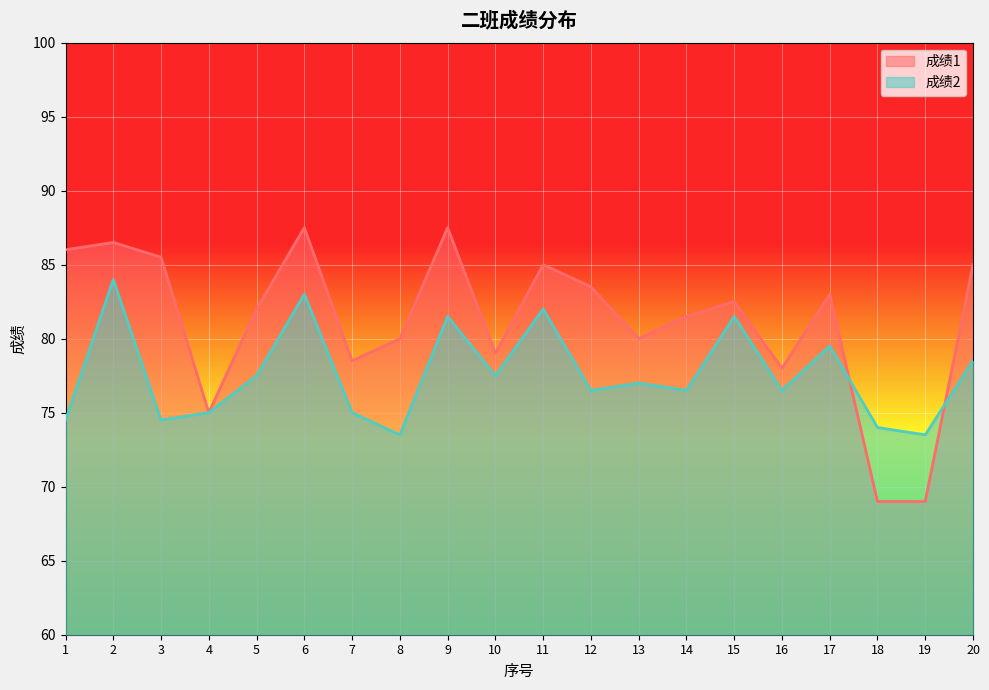

At which category is the sum across all series the highest?

2